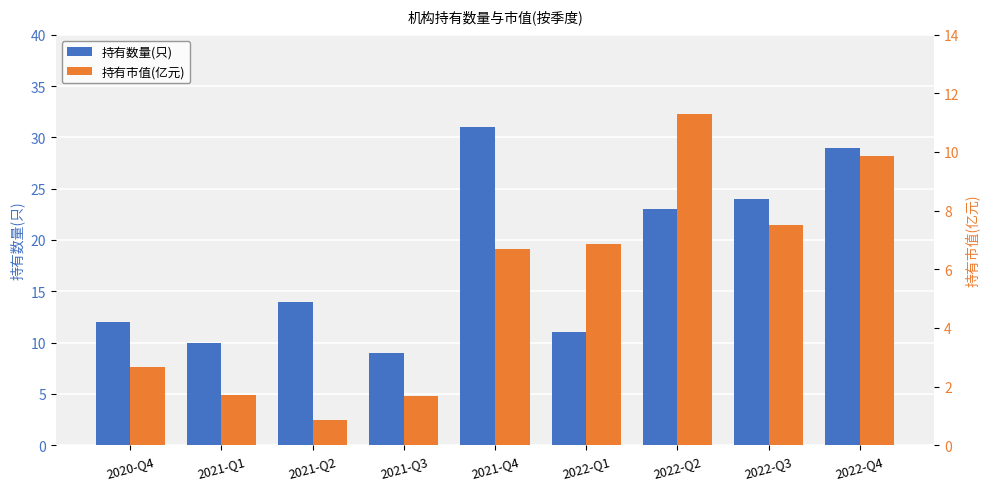

What is the difference between the highest and lowest values at 2021-Q3?

7.3